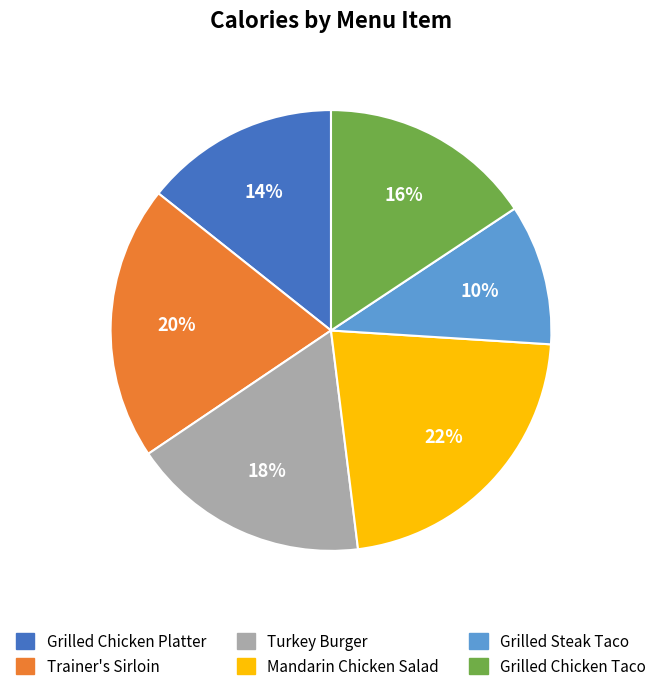

To the nearest percent, what is the average slice percentage?

17%